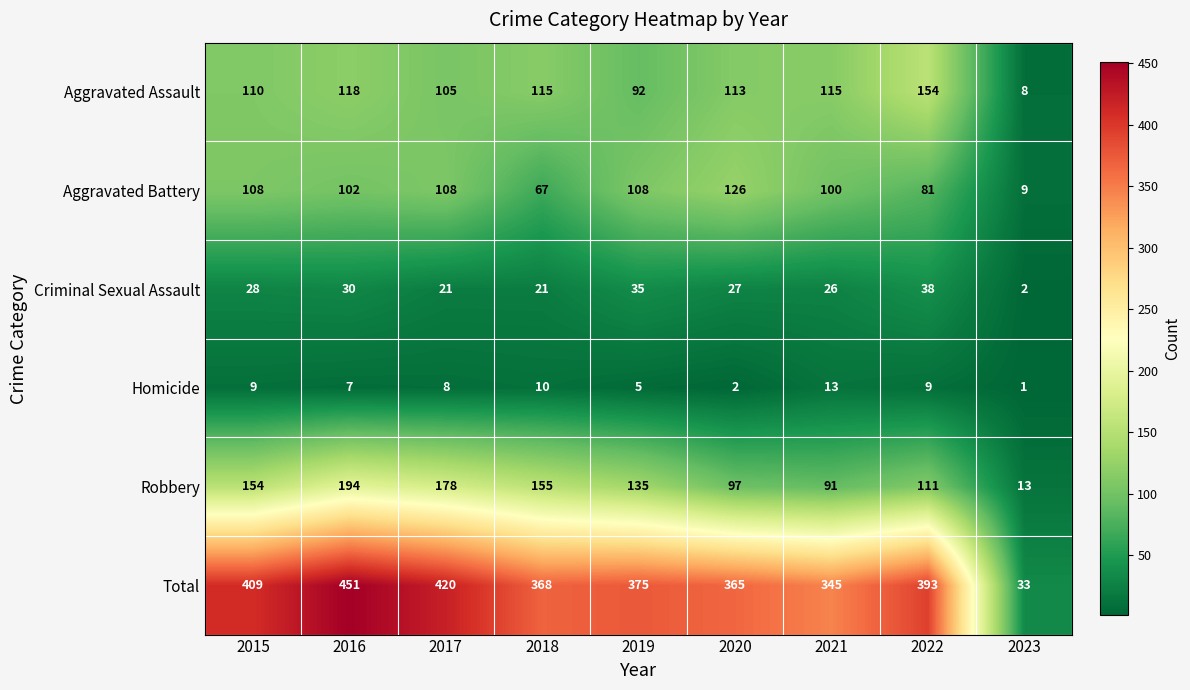

What is the total value across all series at 2015?

818